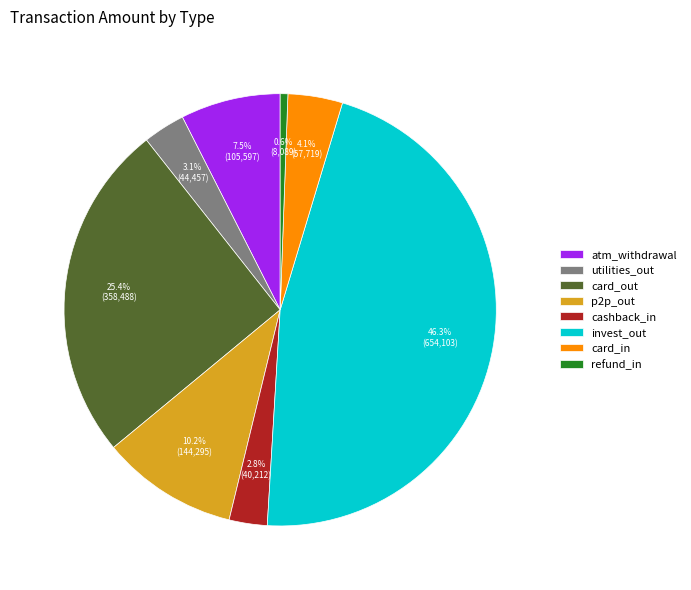

To the nearest percent, what is the difference between the largest and smallest slice percentages?

46%